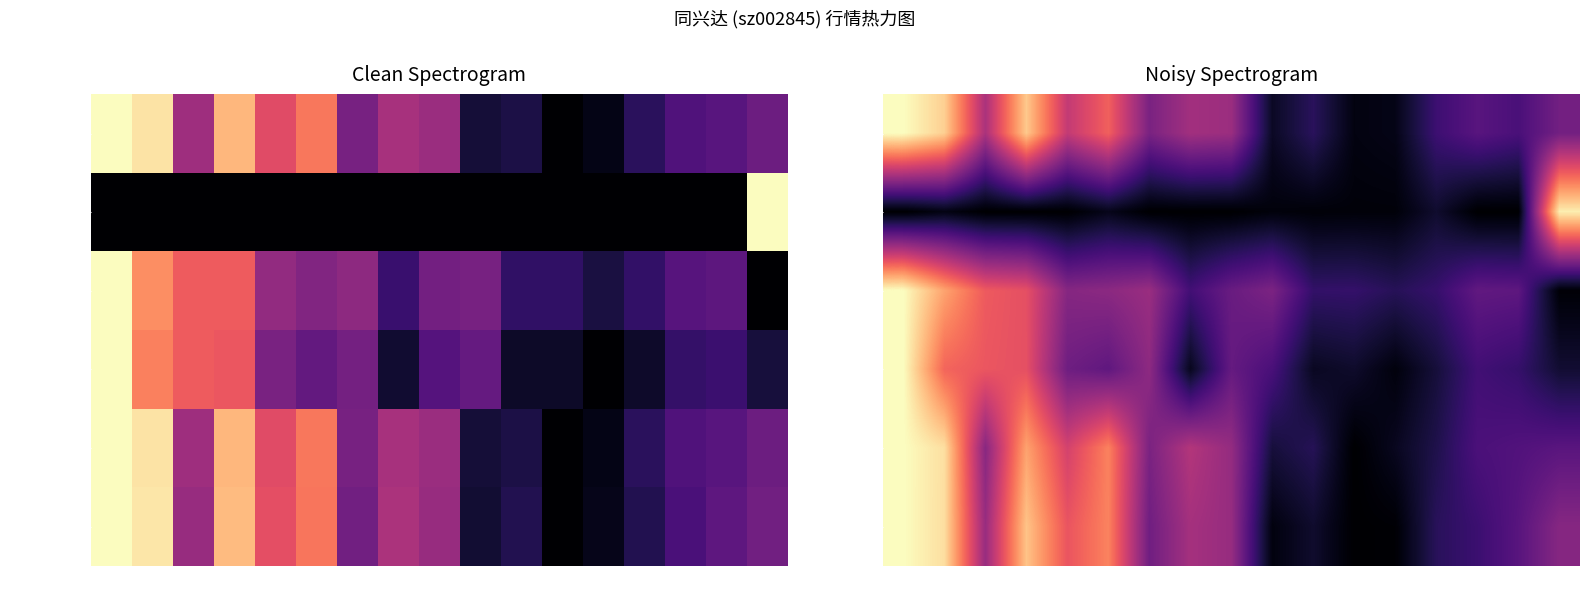

Rank the series by their maximum value, from highest to lowest.

价格, 成交额(万元), 换手率, 市盈率, 市净率, 涨跌幅%